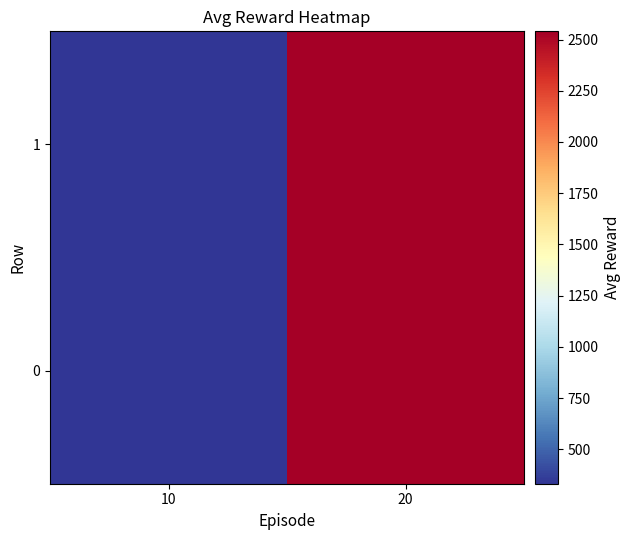

Rank the categories by value from highest to lowest.

20, 10